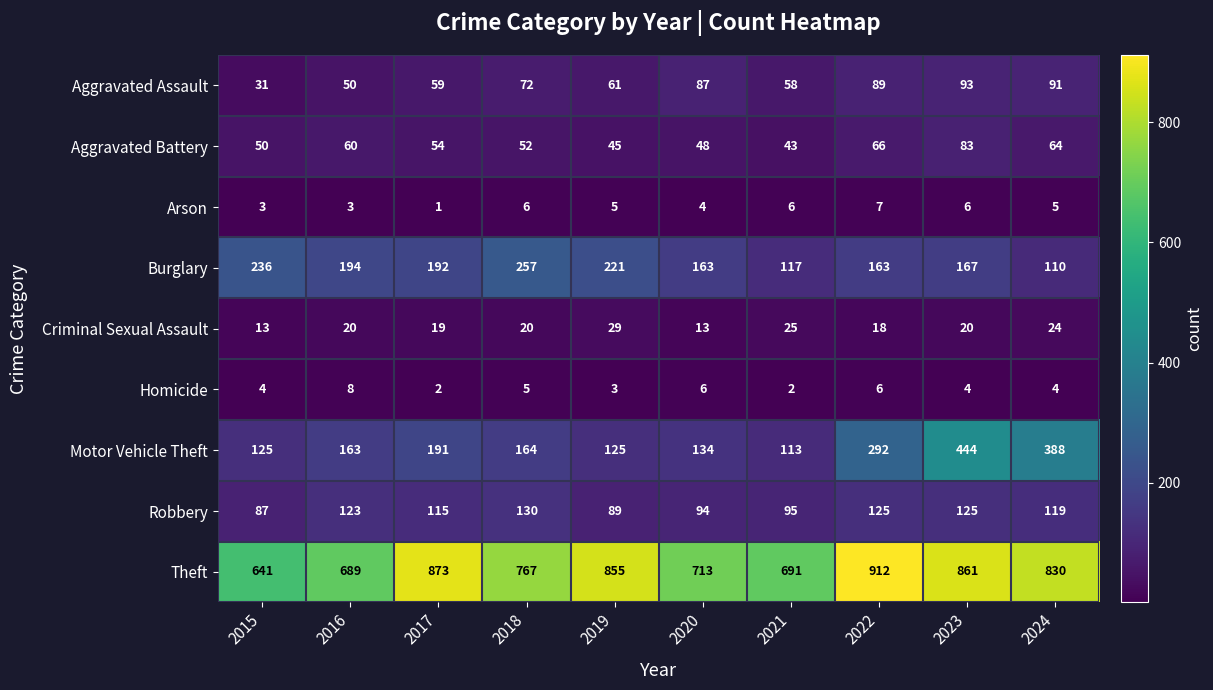

Where does the Arson series first go above 5?

2018